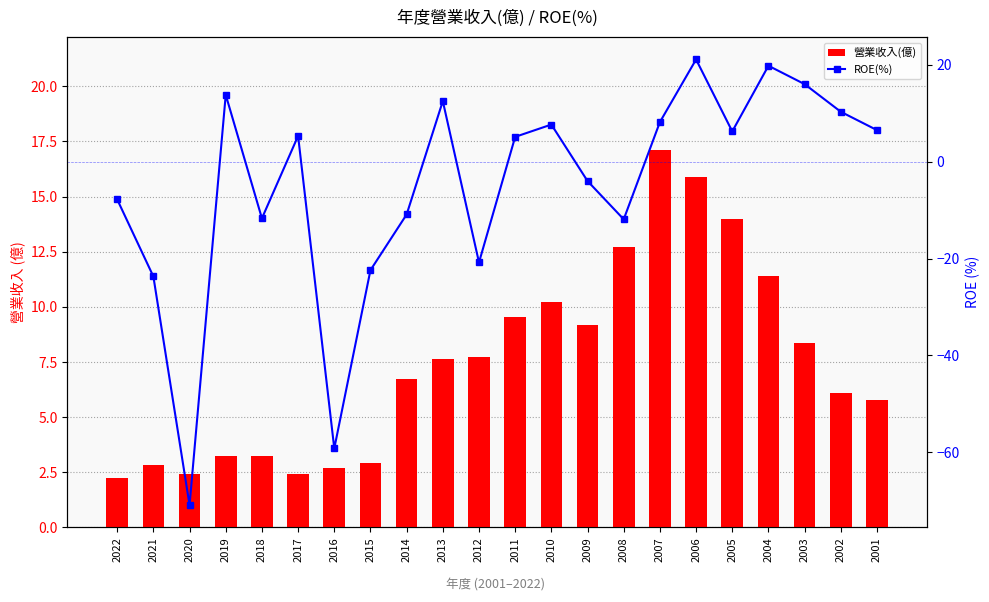

How many values in the 營業收入(億) series exceed 7?

11